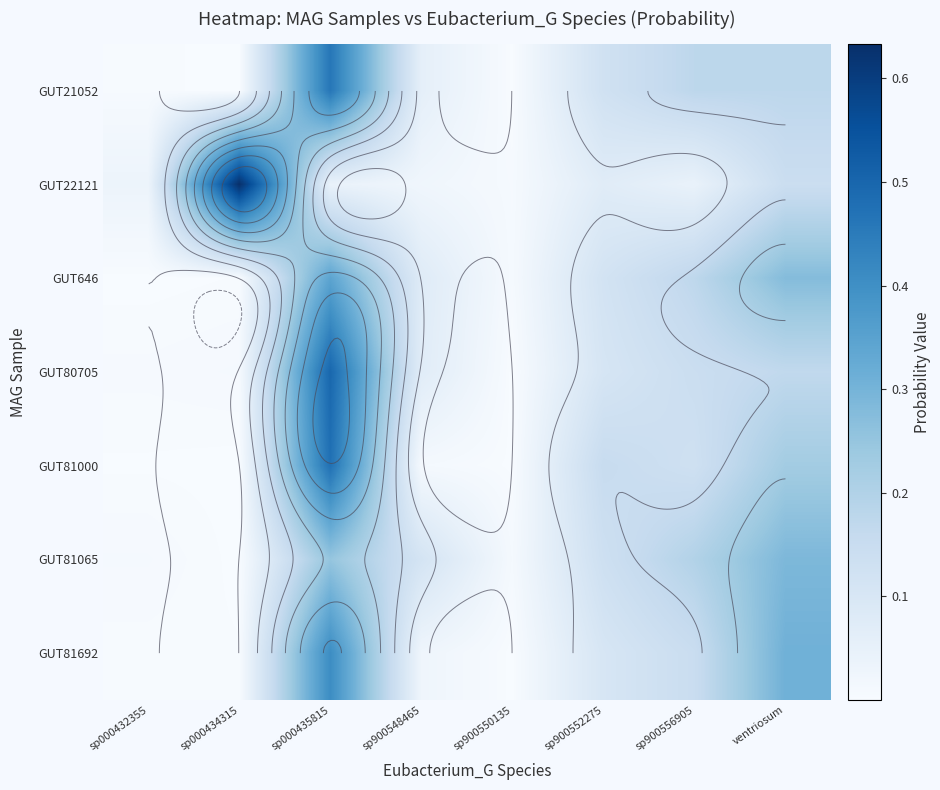

Count the number of categories in the chart.

8